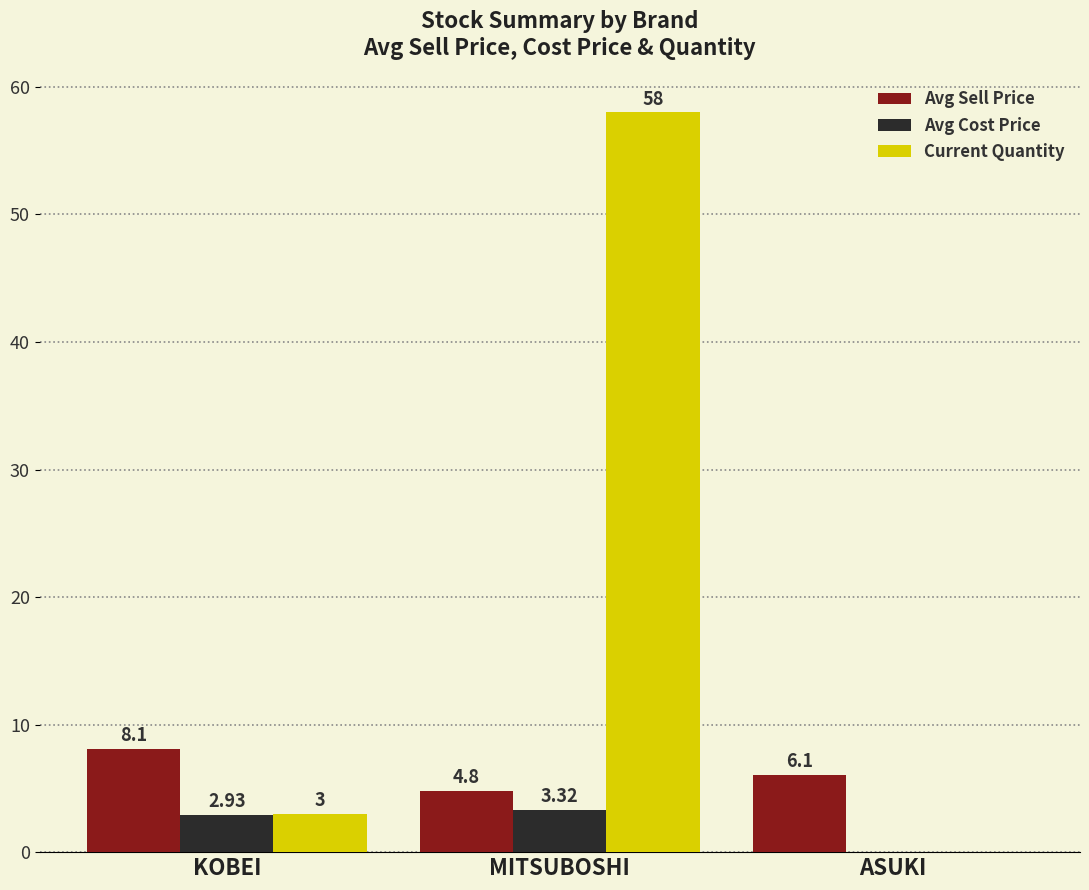

Is the value of Current Quantity at MITSUBOSHI greater than the value of Avg Sell Price at ASUKI?

Yes